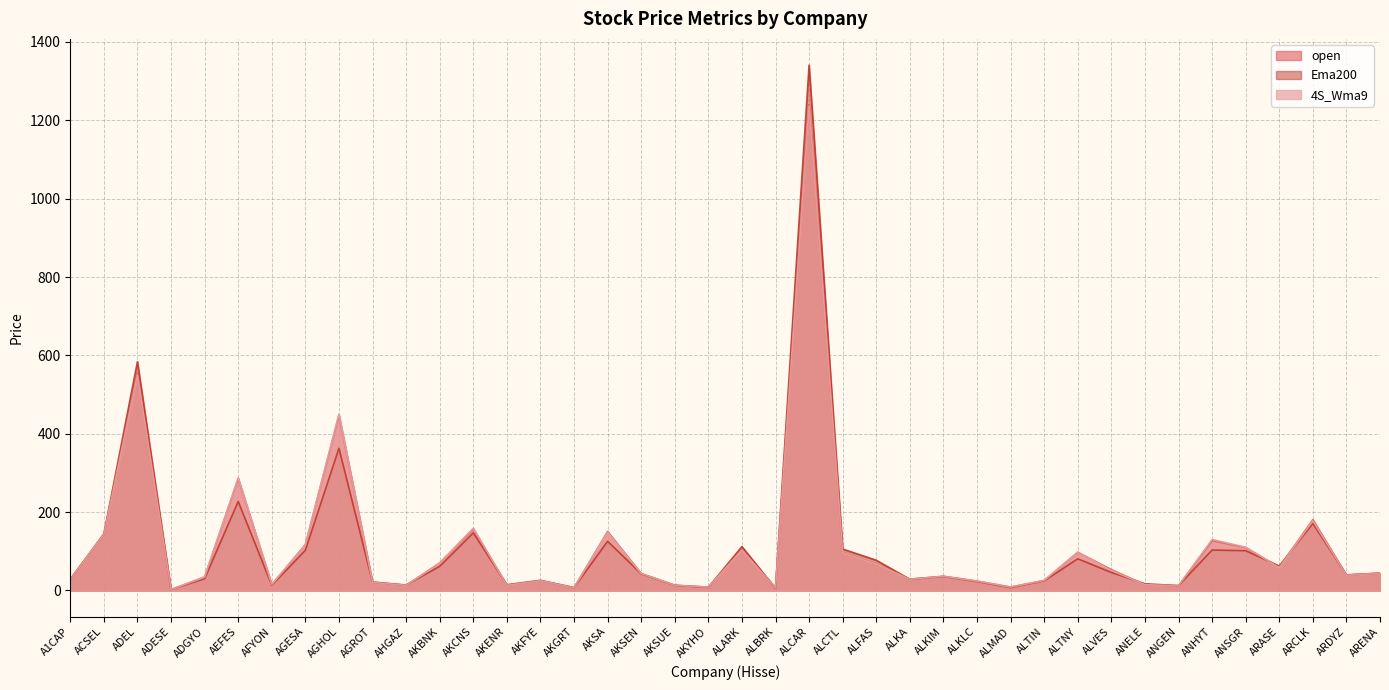

Which series has the largest total across all categories?

open